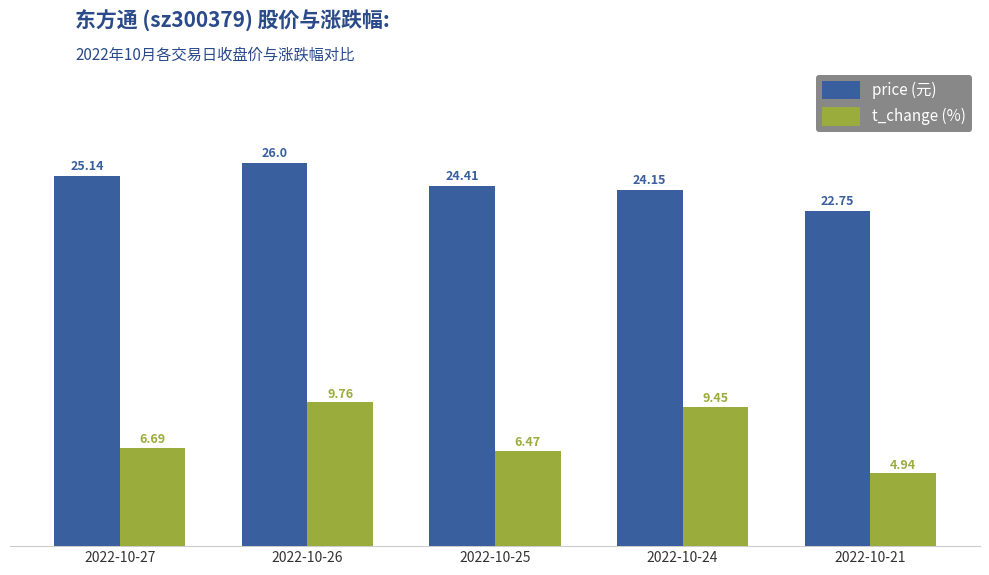

What is the spread (max minus min) of values at 2022-10-21?

17.8